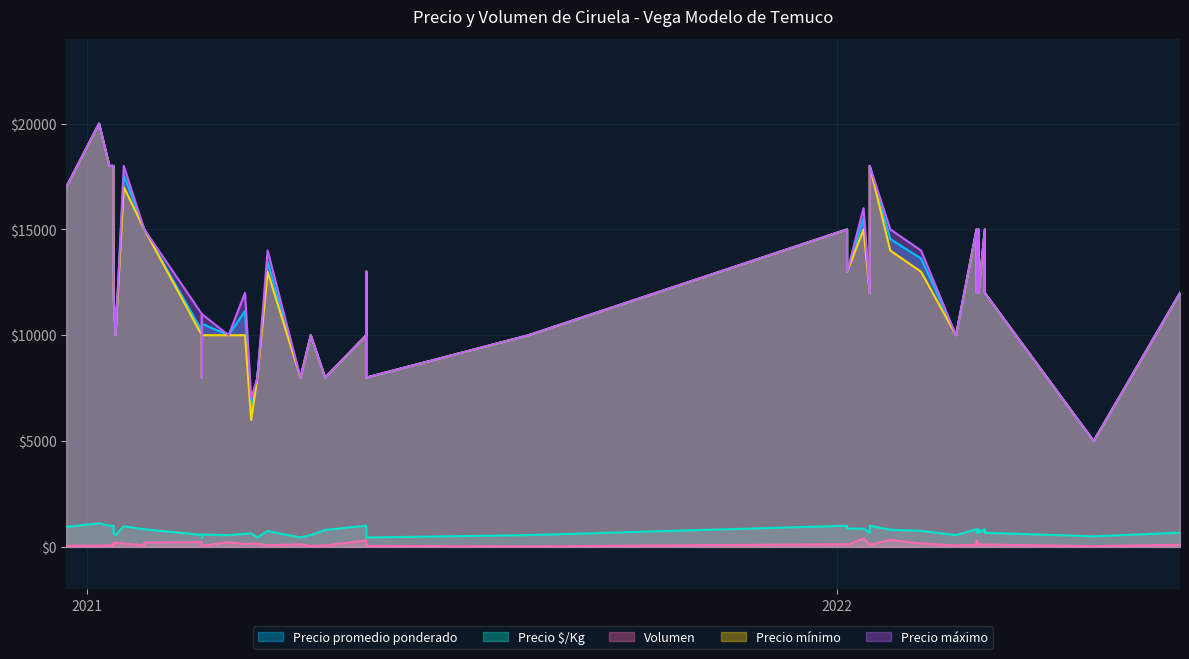

List the labels in order of Precio promedio ponderado value, largest first.

2, 4, 15, 24, 27, 6, 7, 11, 12, 21, 30, 33, 38, 26, 23, 28, 19, 31, 16, 22, 25, 32, 34, 39, 3, 8, 9, 0, 1, 5, 13, 18, 37, 10, 14, 20, 29, 36, 17, 35